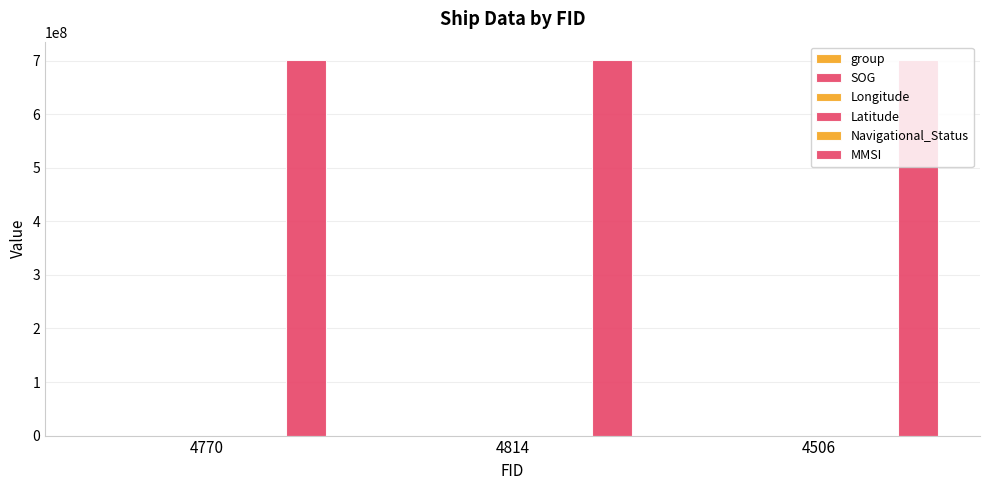

Which series changed the most between 4770 and 4506?

group